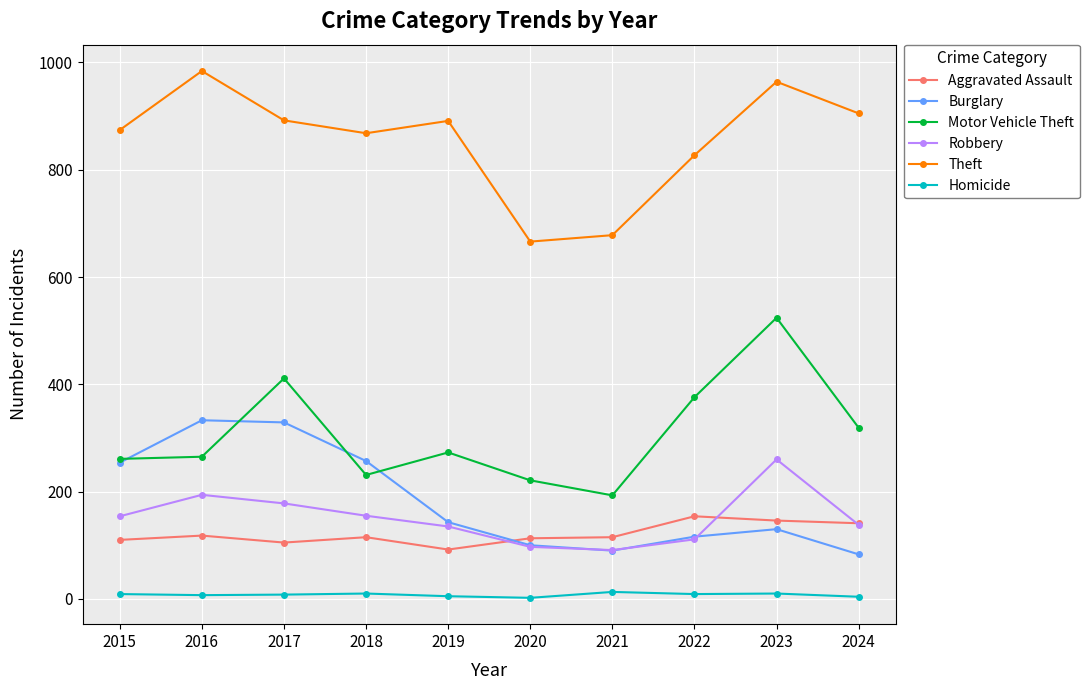

True or false: Burglary has a value of 90 at 2021.

True